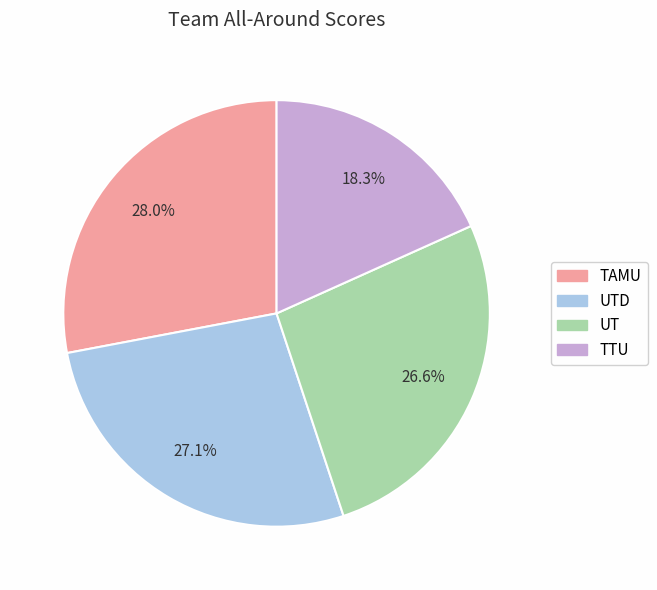

Is there any slice that represents more than half of the pie?

No